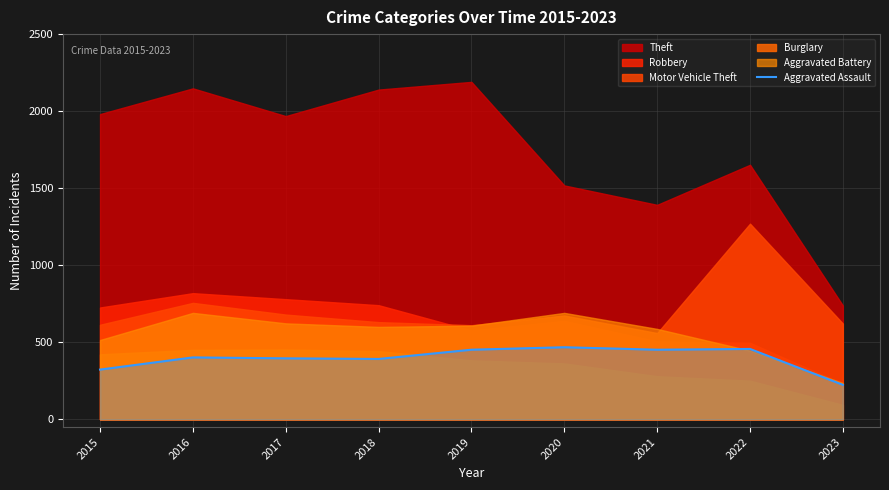

The Aggravated Assault series shows 224 at 2023. True or false?

True